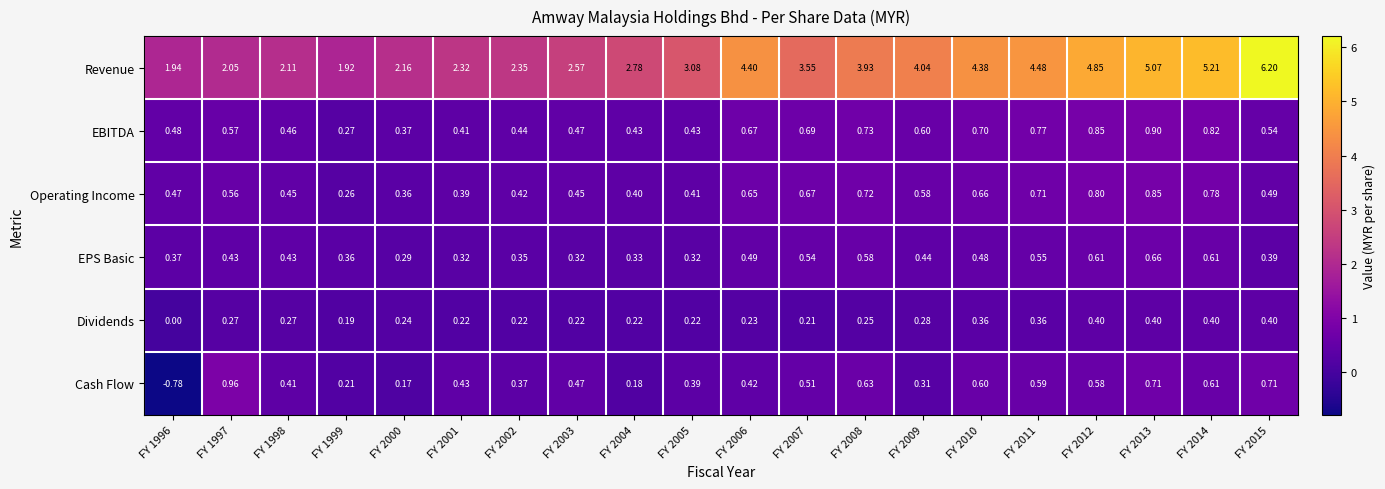

At FY 1998, list the series in order from largest to smallest.

Revenue, EBITDA, Operating Income, EPS Basic, Cash Flow, Dividends